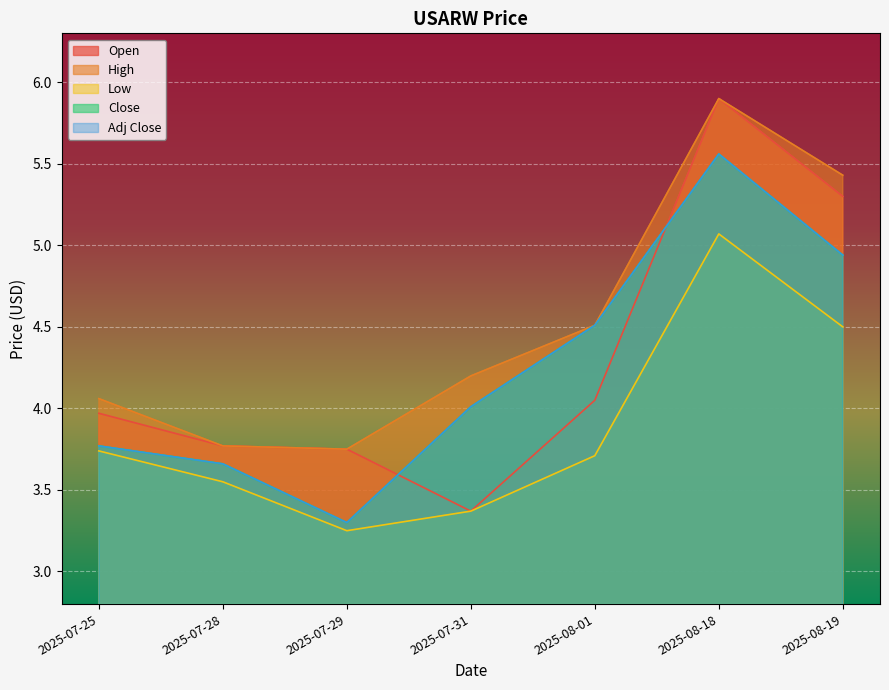

Reading left to right, extract all data points from this chart.

Open: 2025-07-25=4.0	2025-07-28=3.8	2025-07-29=3.8	2025-07-31=3.4	2025-08-01=4.1	2025-08-18=5.9	2025-08-19=5.3
High: 2025-07-25=4.1	2025-07-28=3.8	2025-07-29=3.8	2025-07-31=4.2	2025-08-01=4.5	2025-08-18=5.9	2025-08-19=5.4
Low: 2025-07-25=3.7	2025-07-28=3.5	2025-07-29=3.2	2025-07-31=3.4	2025-08-01=3.7	2025-08-18=5.1	2025-08-19=4.5
Close: 2025-07-25=3.8	2025-07-28=3.7	2025-07-29=3.3	2025-07-31=4.0	2025-08-01=4.5	2025-08-18=5.6	2025-08-19=4.9
Adj Close: 2025-07-25=3.8	2025-07-28=3.7	2025-07-29=3.3	2025-07-31=4.0	2025-08-01=4.5	2025-08-18=5.6	2025-08-19=4.9